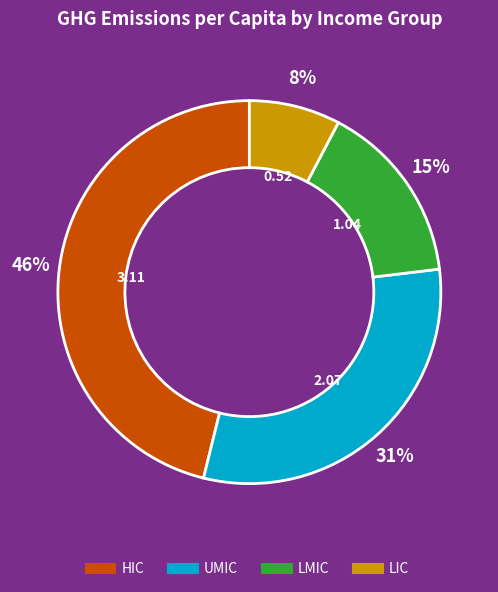

To the nearest percent, what is the combined percentage of HIC and LIC?

54%